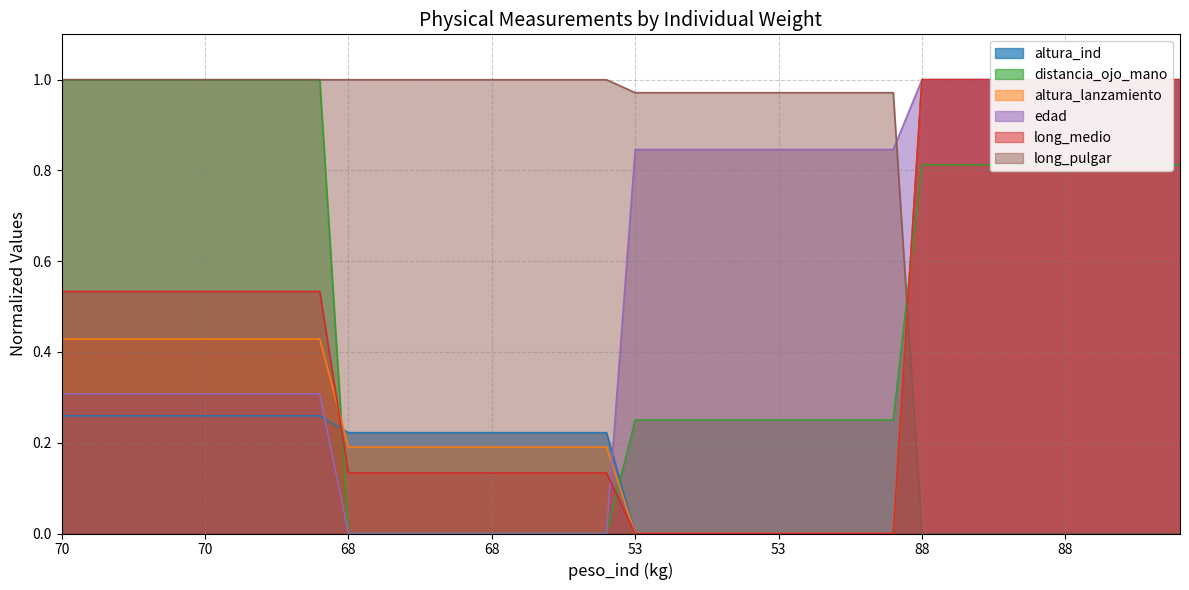

How many times do long_pulgar and edad cross each other?

1